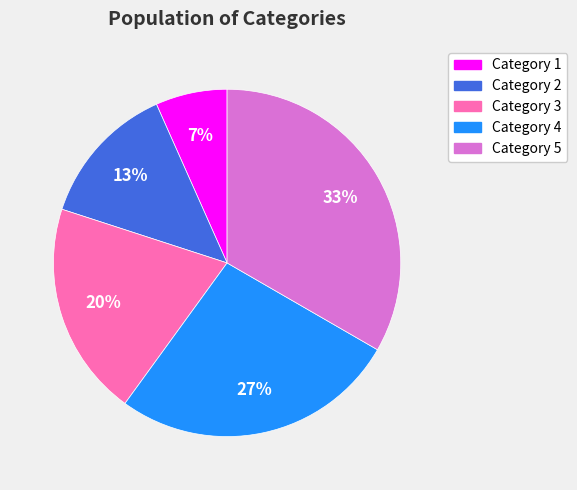

Which slice is the smallest?

Category 1